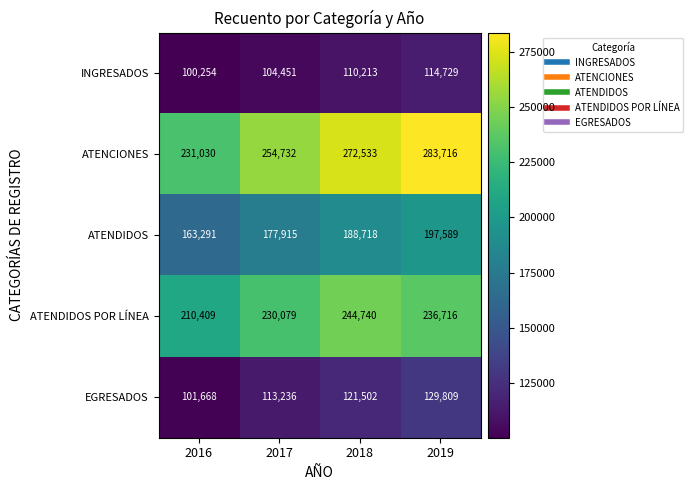

True or false: INGRESADOS has a value of 188841 at 2018.

False